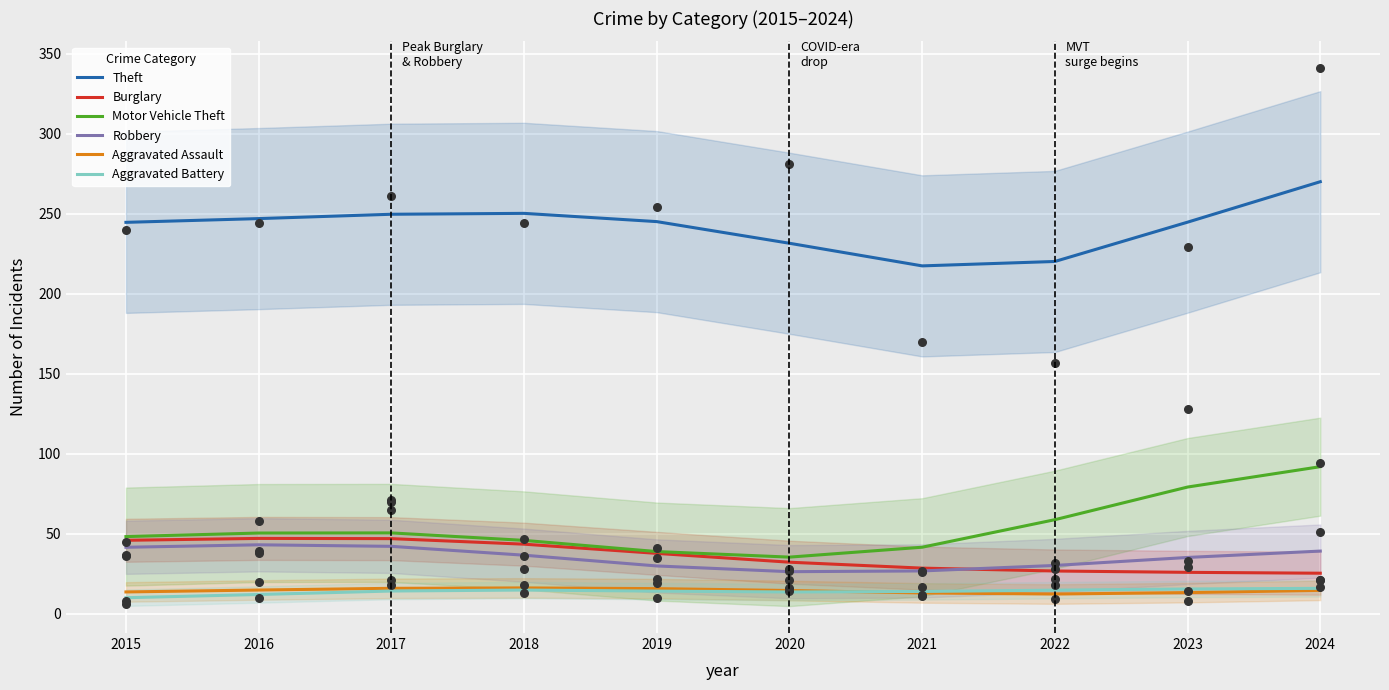

At which category is the sum across all series the highest?

2024